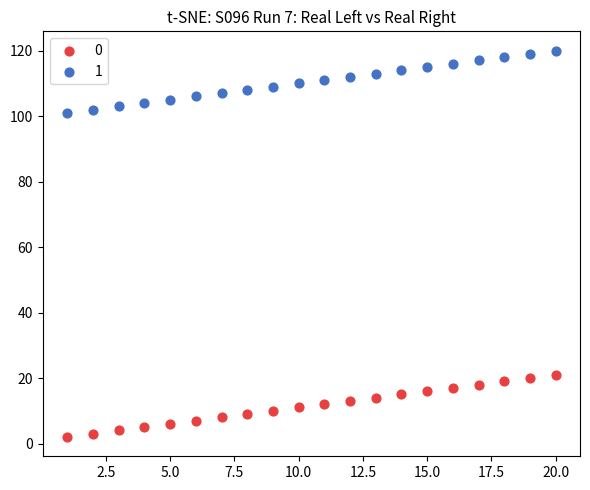

Across all data points, what is the range of Y values (max minus min)?

118